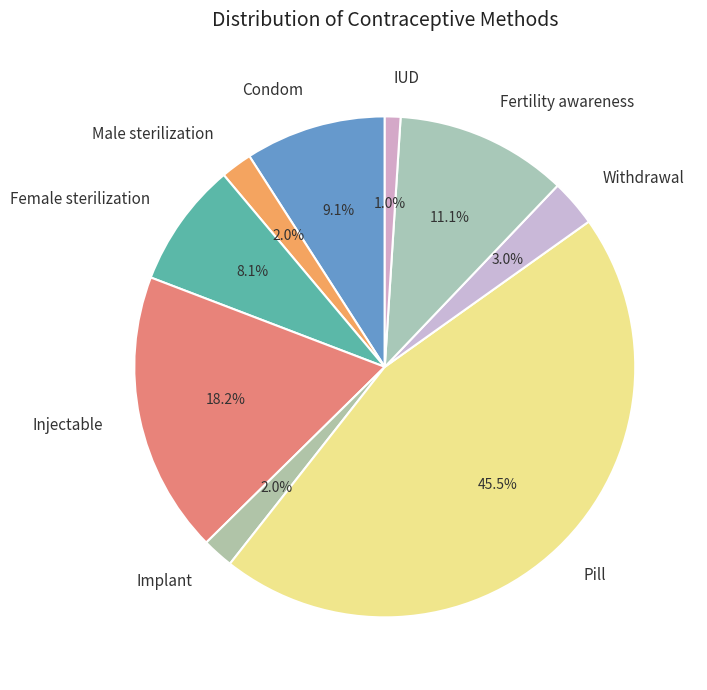

To the nearest percent, what portion does Withdrawal represent?

3%